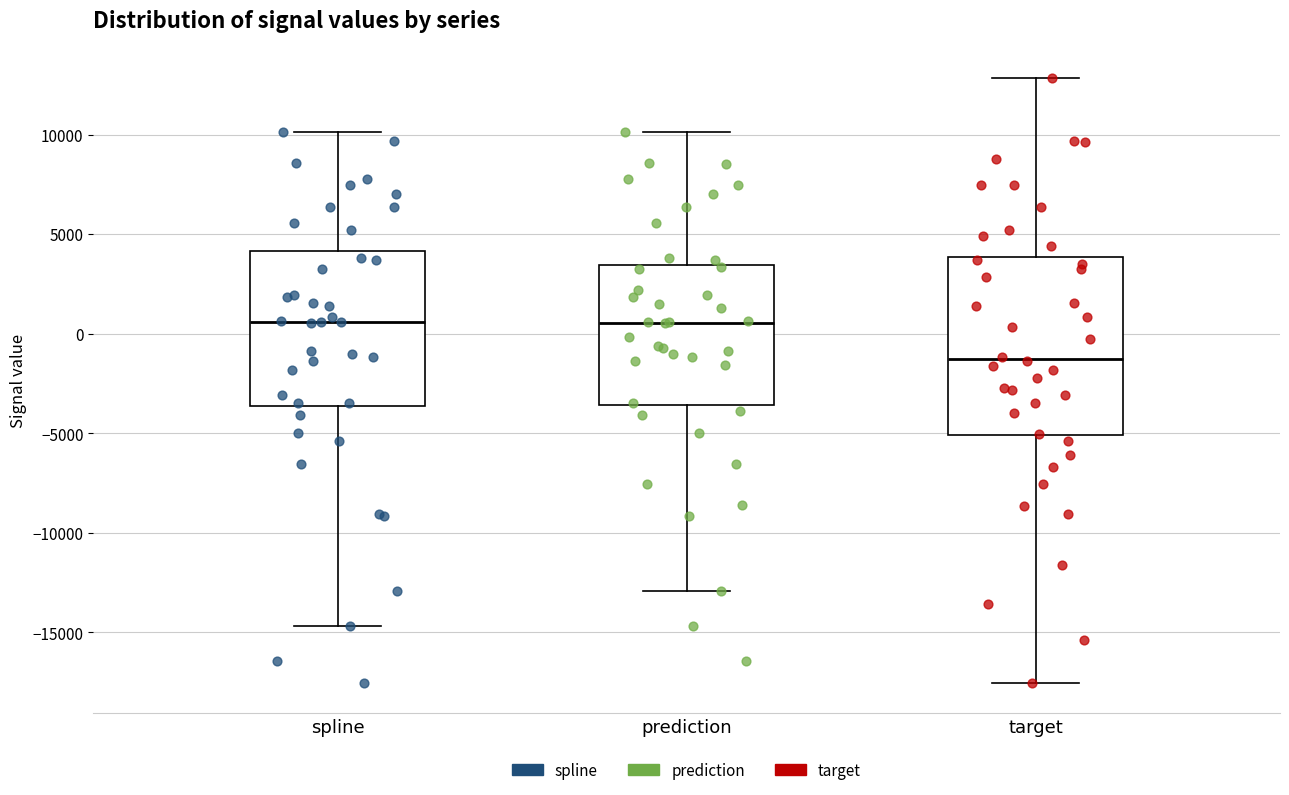

Reading left to right, read every box against the y-axis: the position of its median line, the range the box covers, and the ends of its whiskers. The values are not printed on the chart, so give them approximately, as read against the axis.

spline: median 500, box -3500 to 4000, whiskers -14500 to 10000
prediction: median 500, box -3500 to 3500, whiskers -13000 to 10000
target: median -1500, box -5000 to 4000, whiskers -17500 to 13000